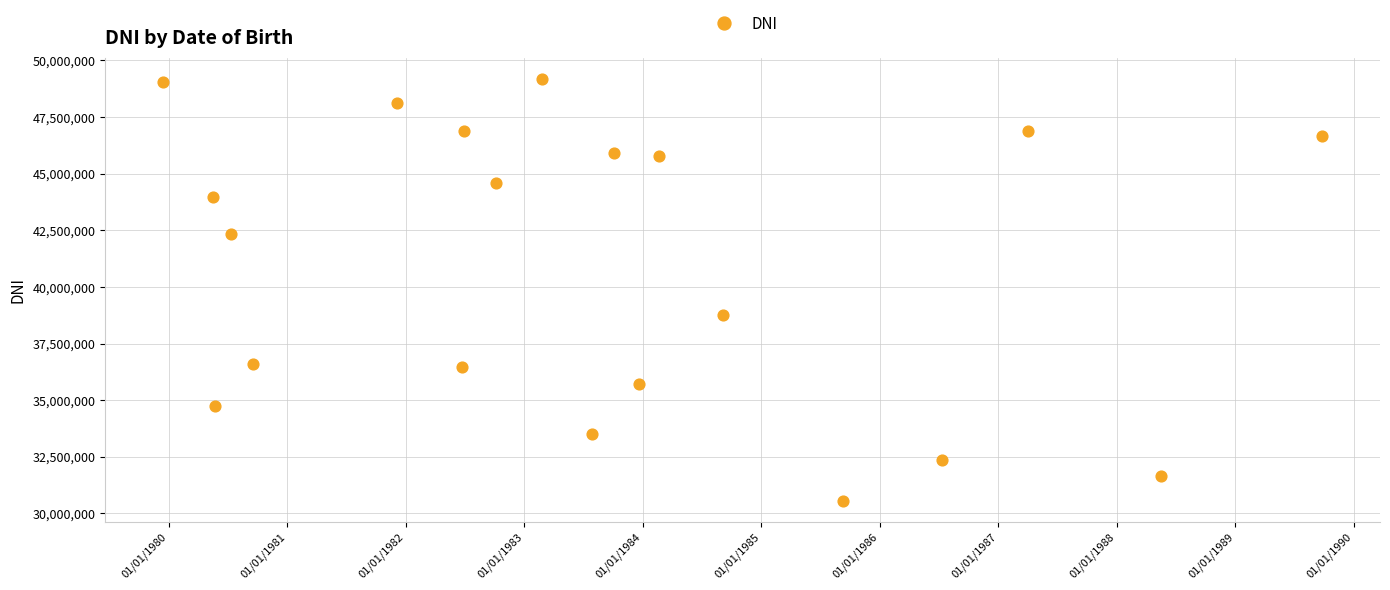

What Y value in the scatter plot is closest to 39871715?

38738436